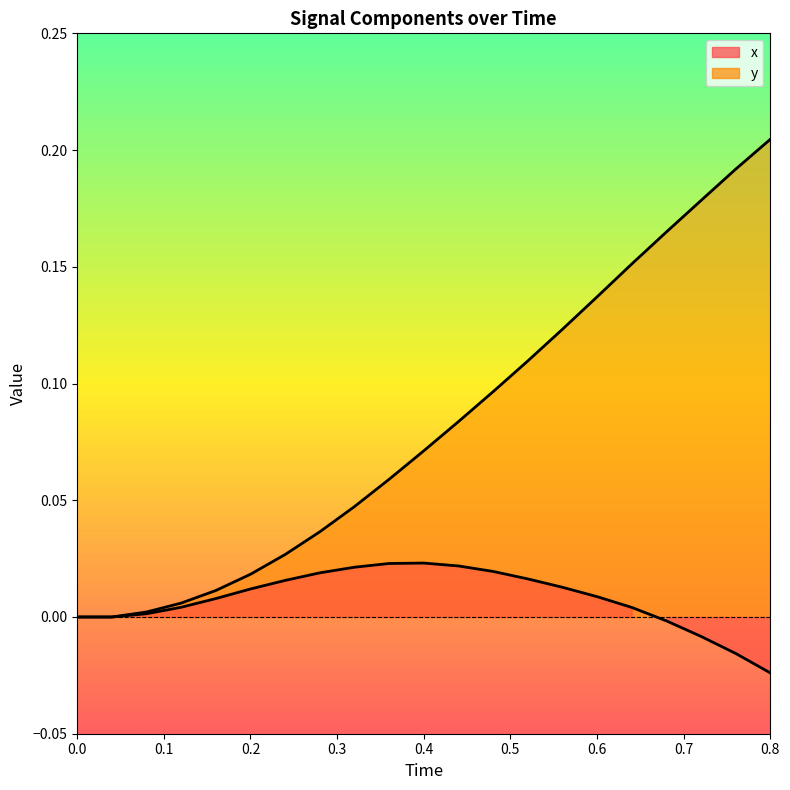

Which series has the largest range (max minus min)?

y